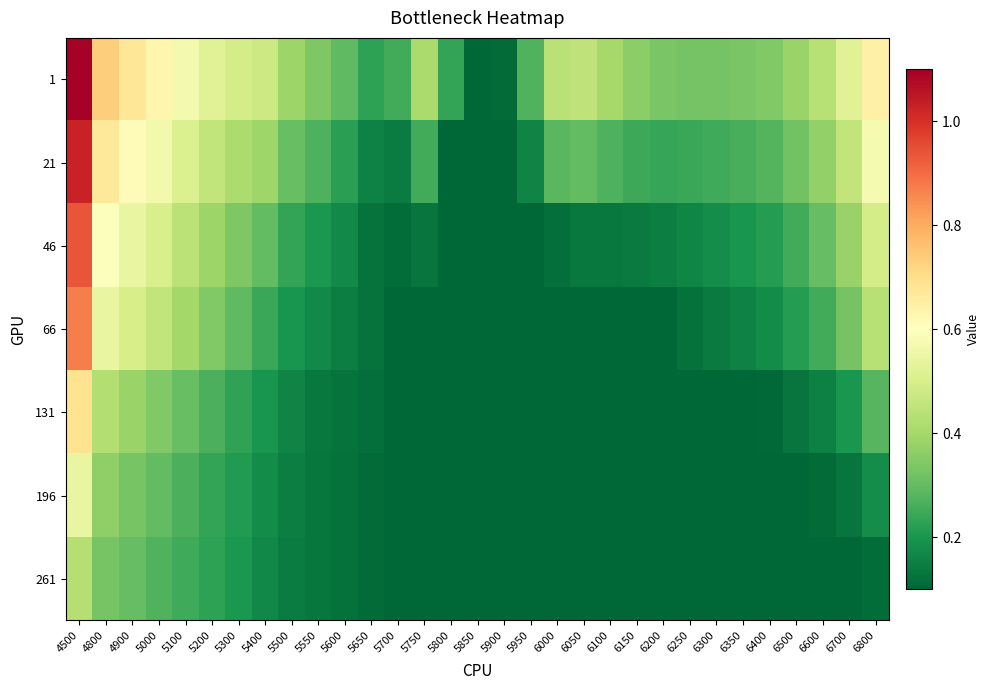

Rank the series at 6250 from lowest to highest value.

131, 196, 261, 66, 46, 21, 1